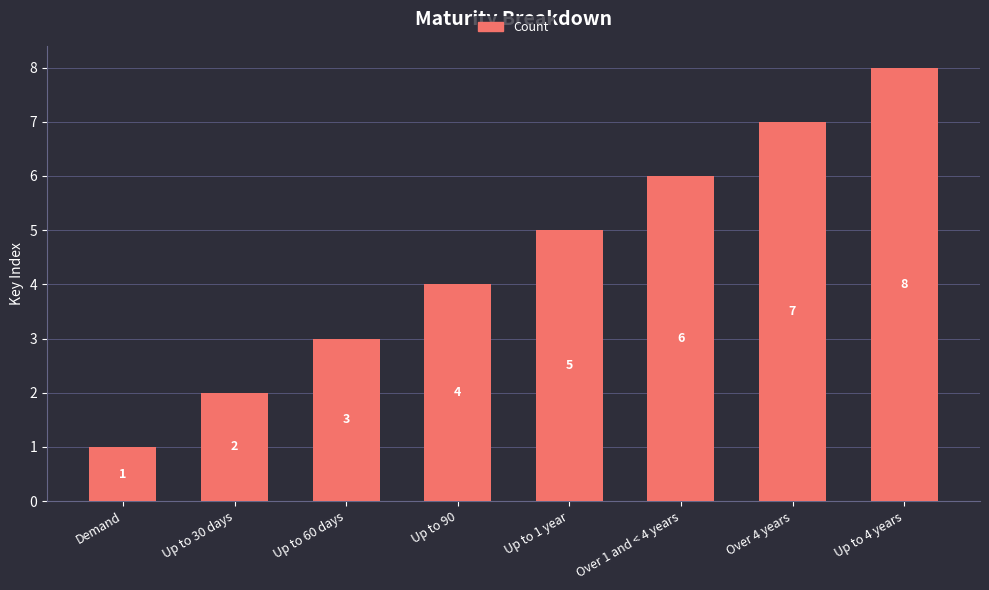

Count the number of data series in this chart.

1